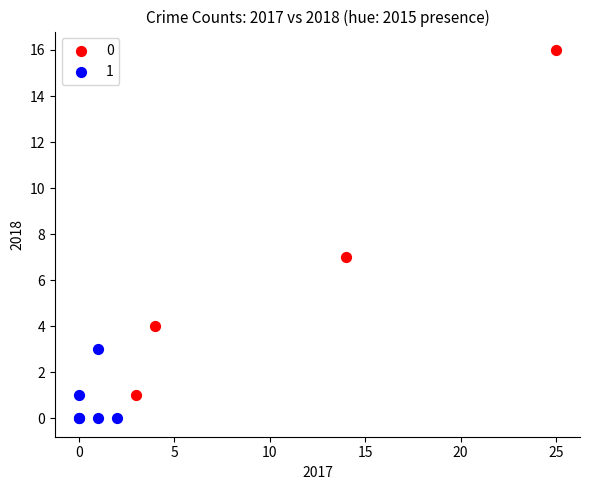

Which series has the widest spread of Y values?

0